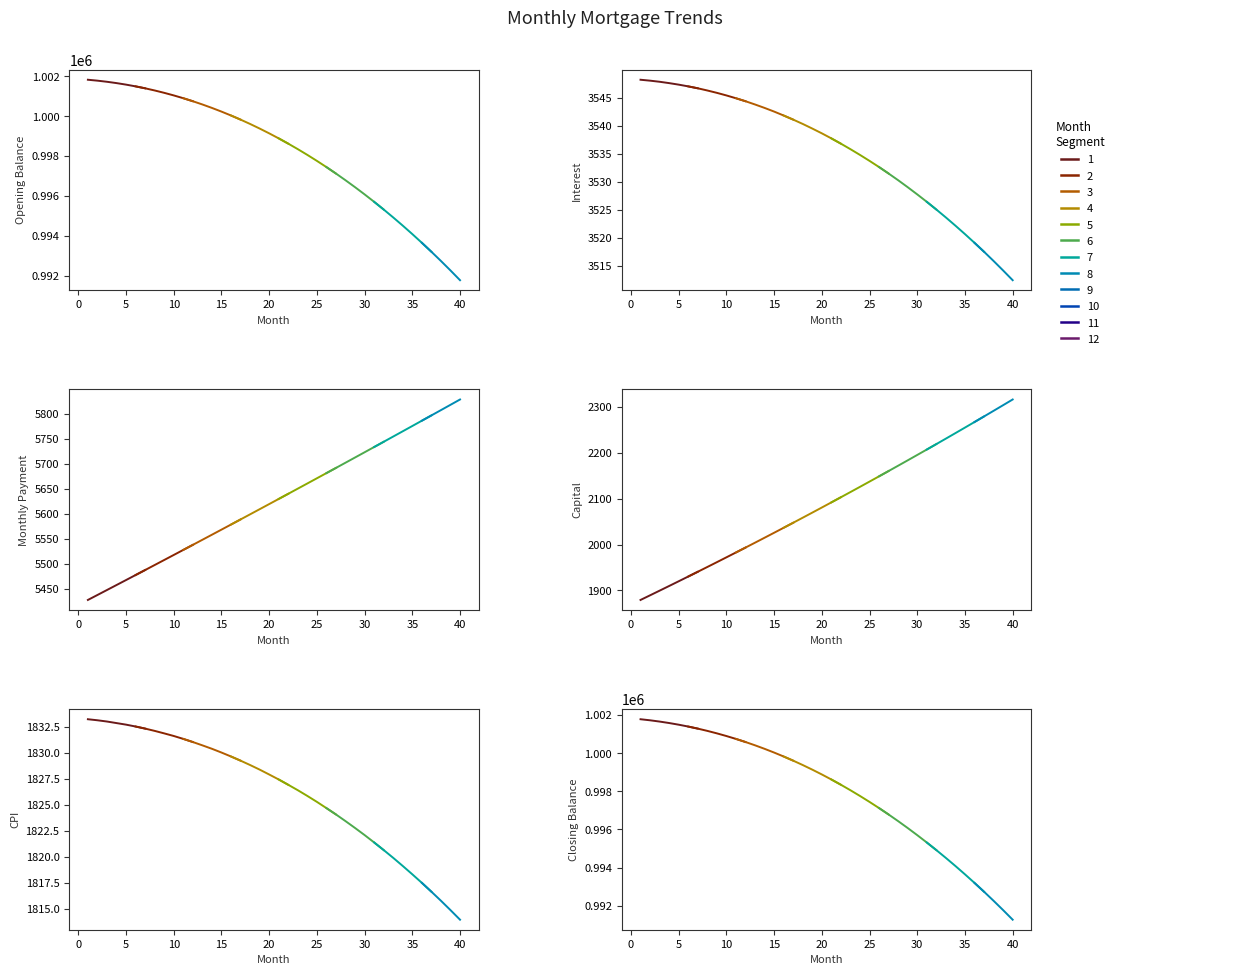

Reading left to right, what are all the values shown in this chart?

opening_balance: 1001833.3	1001787.4	1001731.3	1001664.9	1001588.1	1001500.9	1001403.2	1001294.9	1001175.9	1001046.2	1000905.7	1000754.3	1000591.9	1000418.5	1000234.0	1000038.2	999831.2	999612.8	999383.0	999141.7	998888.7	998624.1	998347.7	998059.5	997759.3	997447.1	997122.8	996786.4	996437.7	996076.6	995703.1	995317.1	994918.4	994507.1	994083.0	993646.0	993196.0	992733.0	992256.9	991767.5
interest: 3548.2	3548.0	3547.8	3547.6	3547.3	3547.0	3546.6	3546.2	3545.8	3545.4	3544.9	3544.3	3543.8	3543.2	3542.5	3541.8	3541.1	3540.3	3539.5	3538.6	3537.7	3536.8	3535.8	3534.8	3533.7	3532.6	3531.5	3530.3	3529.1	3527.8	3526.4	3525.1	3523.7	3522.2	3520.7	3519.2	3517.6	3515.9	3514.2	3512.5
month_payment: 5427.3	5437.3	5447.2	5457.2	5467.2	5477.2	5487.3	5497.4	5507.4	5517.5	5527.6	5537.8	5547.9	5558.1	5568.3	5578.5	5588.7	5599.0	5609.2	5619.5	5629.8	5640.1	5650.5	5660.8	5671.2	5681.6	5692.0	5702.5	5712.9	5723.4	5733.9	5744.4	5754.9	5765.5	5776.1	5786.6	5797.2	5807.9	5818.5	5829.2
capital: 1879.2	1889.3	1899.4	1909.7	1919.9	1930.3	1940.7	1951.1	1961.6	1972.2	1982.8	1993.4	2004.2	2015.0	2025.8	2036.7	2047.7	2058.7	2069.8	2080.9	2092.1	2103.3	2114.7	2126.1	2137.5	2149.0	2160.6	2172.2	2183.9	2195.6	2207.4	2219.3	2231.3	2243.3	2255.3	2267.5	2279.7	2291.9	2304.3	2316.7
cpi: 1833.2	1833.2	1833.0	1832.9	1832.7	1832.5	1832.3	1832.1	1831.9	1831.6	1831.4	1831.1	1830.7	1830.4	1830.0	1829.7	1829.3	1828.8	1828.4	1827.9	1827.5	1827.0	1826.4	1825.9	1825.3	1824.7	1824.1	1823.5	1822.8	1822.1	1821.4	1820.7	1819.9	1819.2	1818.3	1817.5	1816.7	1815.8	1814.9	1814.0
closing_balance: 1001787.4	1001731.3	1001664.9	1001588.1	1001500.9	1001403.2	1001294.9	1001175.9	1001046.2	1000905.7	1000754.3	1000591.9	1000418.5	1000234.0	1000038.2	999831.2	999612.8	999383.0	999141.7	998888.7	998624.1	998347.7	998059.5	997759.3	997447.1	997122.8	996786.4	996437.7	996076.6	995703.1	995317.1	994918.4	994507.1	994083.0	993646.0	993196.0	992733.0	992256.9	991767.5	991264.8